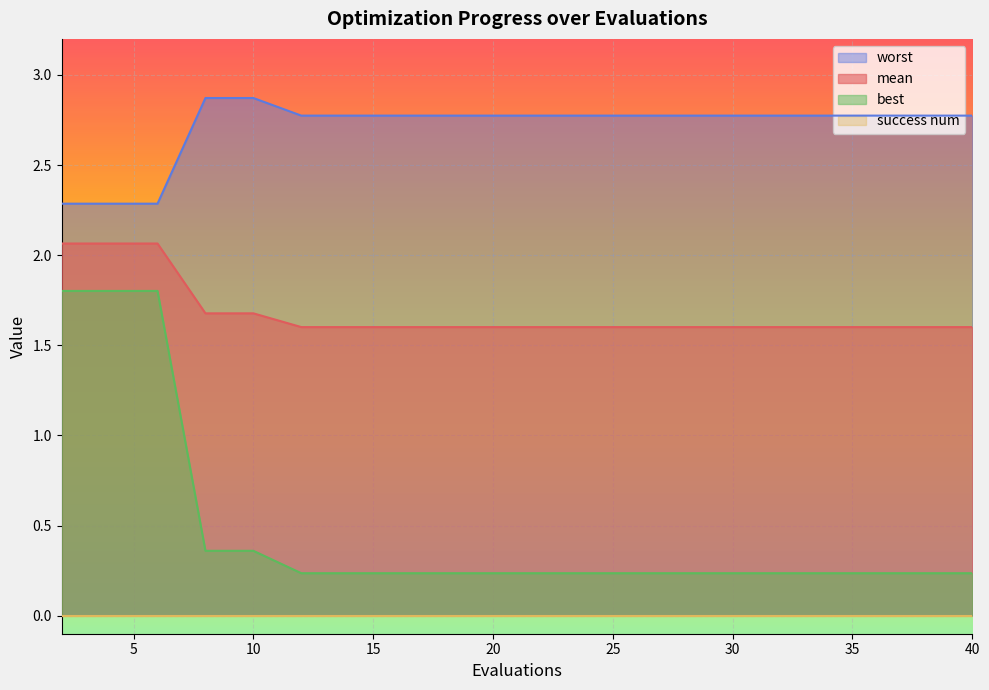

Rank the categories by mean value from highest to lowest.

2, 4, 6, 8, 10, 12, 14, 16, 18, 20, 22, 24, 26, 28, 30, 32, 34, 36, 38, 40